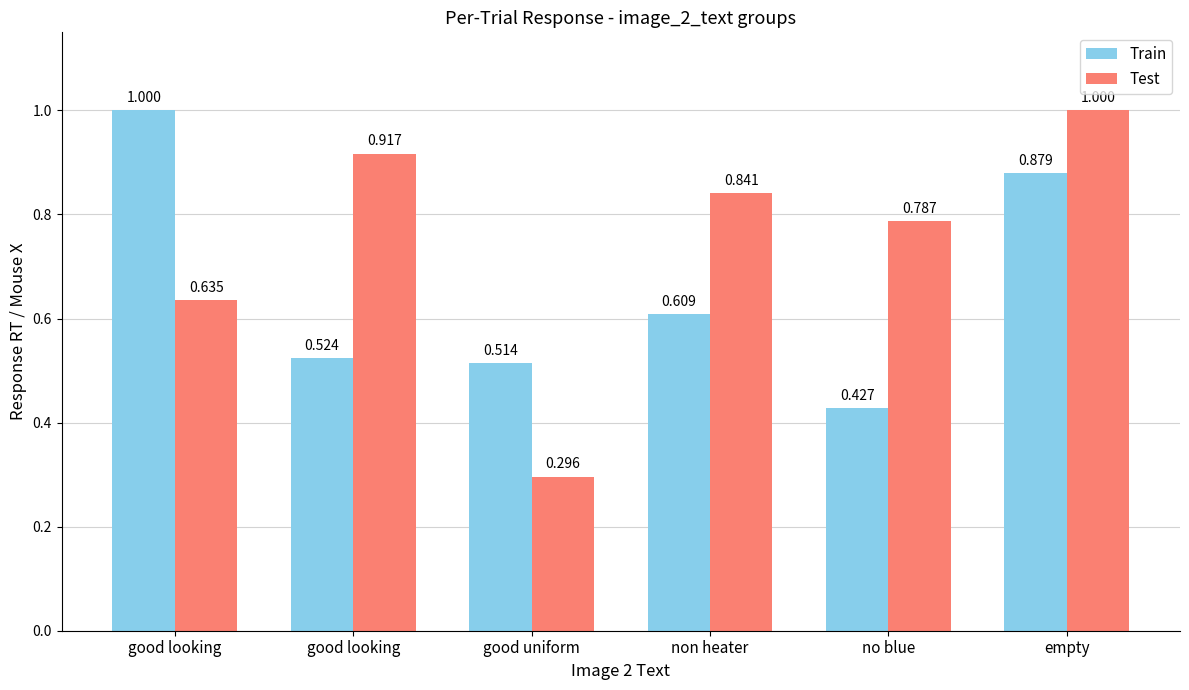

Reading left to right, extract all data points from this chart.

Train: good looking=1.0	good looking=0.5	good uniform=0.5	non heater=0.6	no blue=0.4	empty=0.9
Test: good looking=0.6	good looking=0.9	good uniform=0.3	non heater=0.8	no blue=0.8	empty=1.0